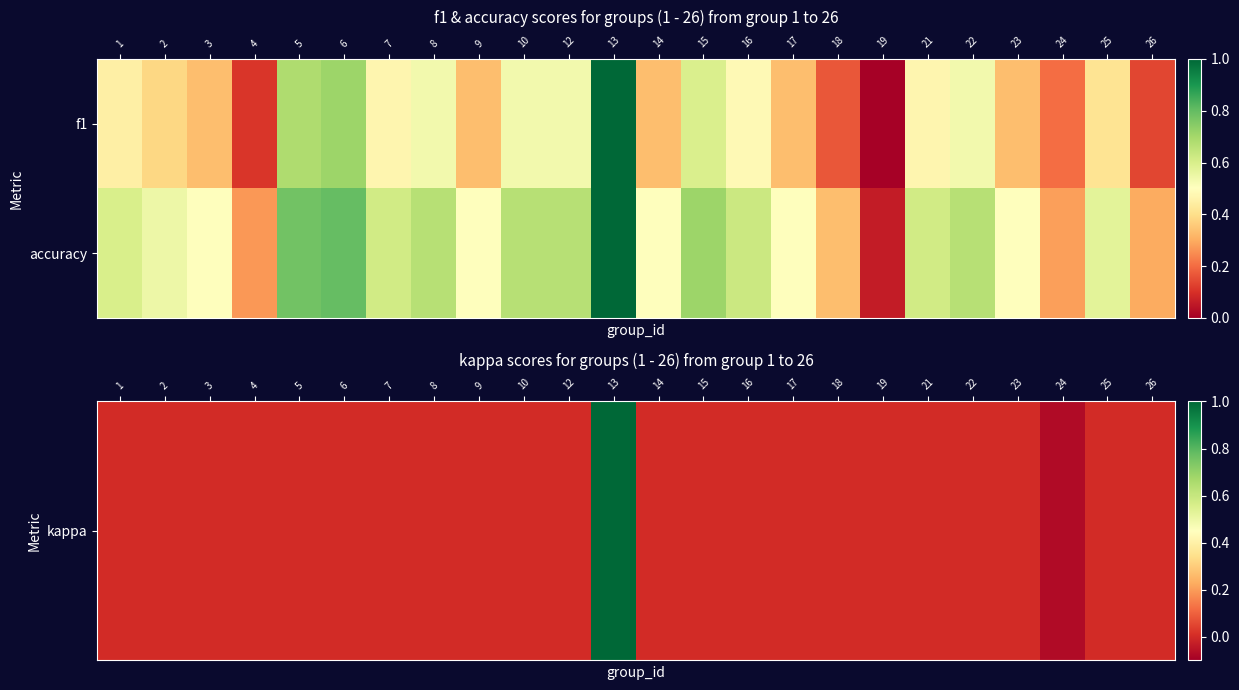

What is the total value across all series at 19?

0.1